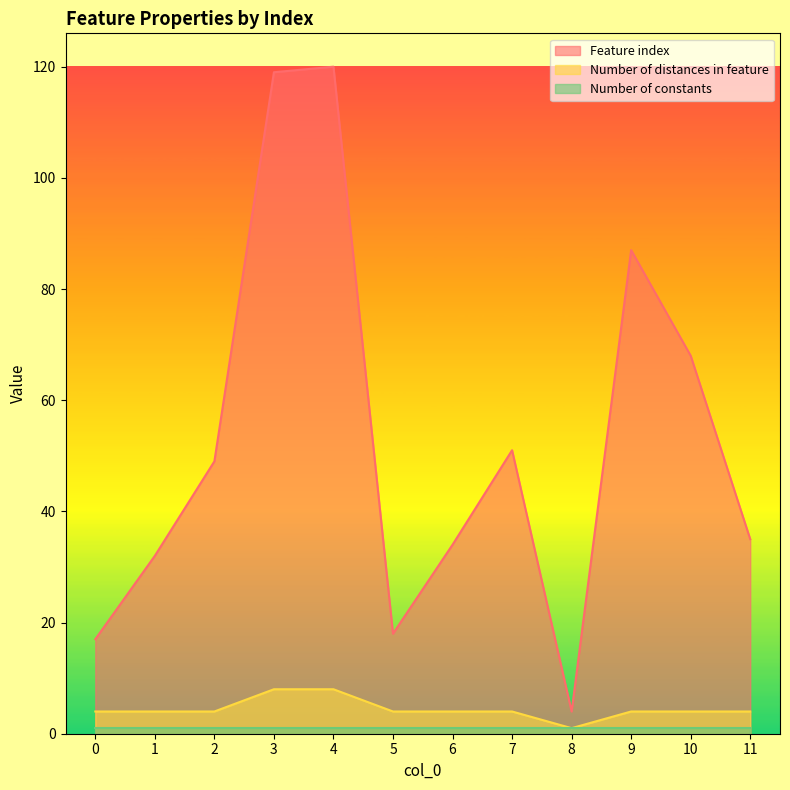

Is the value of Feature index at 9 greater than the value of Number of distances in feature at 3?

Yes